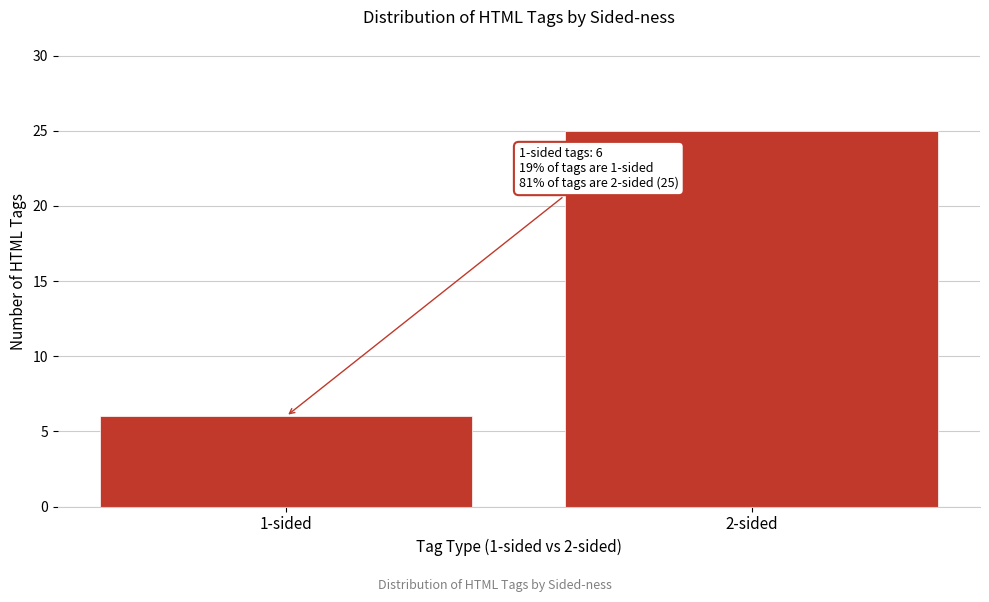

Reading left to right, transcribe all the data shown in this chart.

1-sided=6	2-sided=25